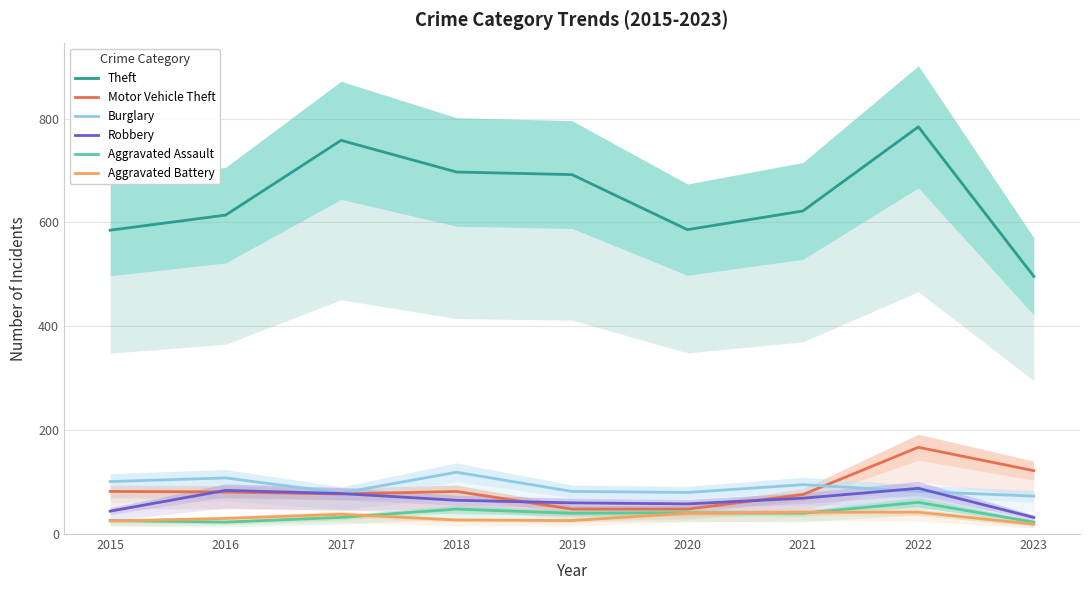

What is the value of the Aggravated Assault point at the 4th from the left?

48